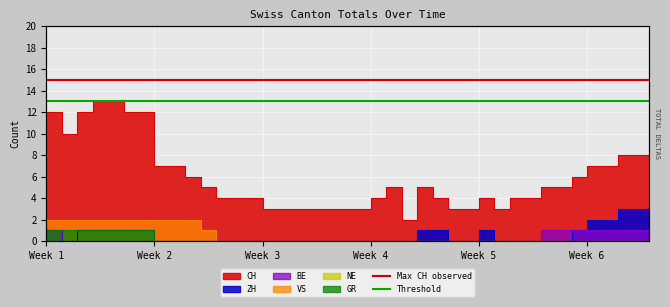

What is the sum of all Max CH observed values?

30